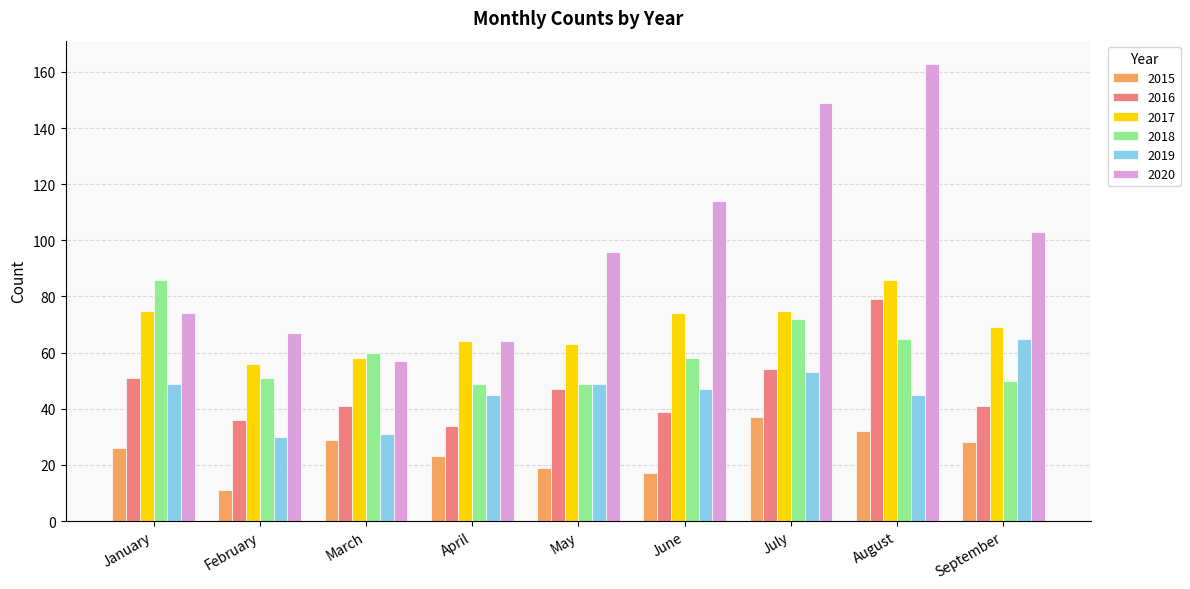

How many data points does each series have?

9